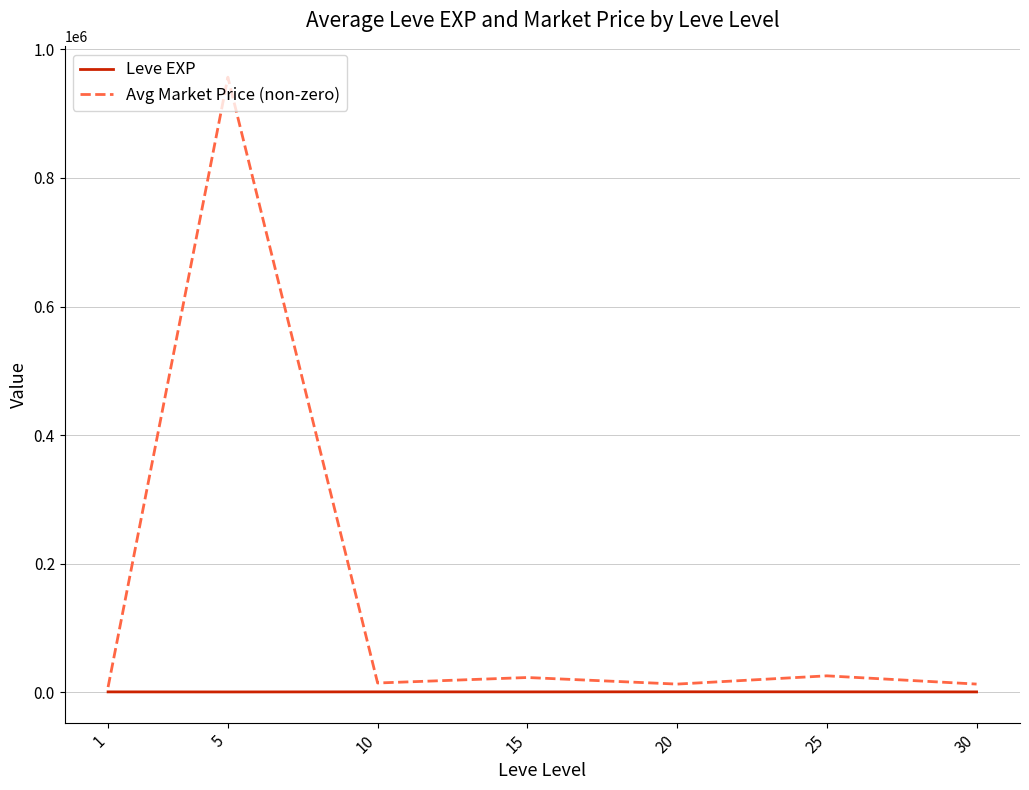

What is the difference between the maximum and second lowest values in the Avg Market Price (non-zero) series?

944099.2